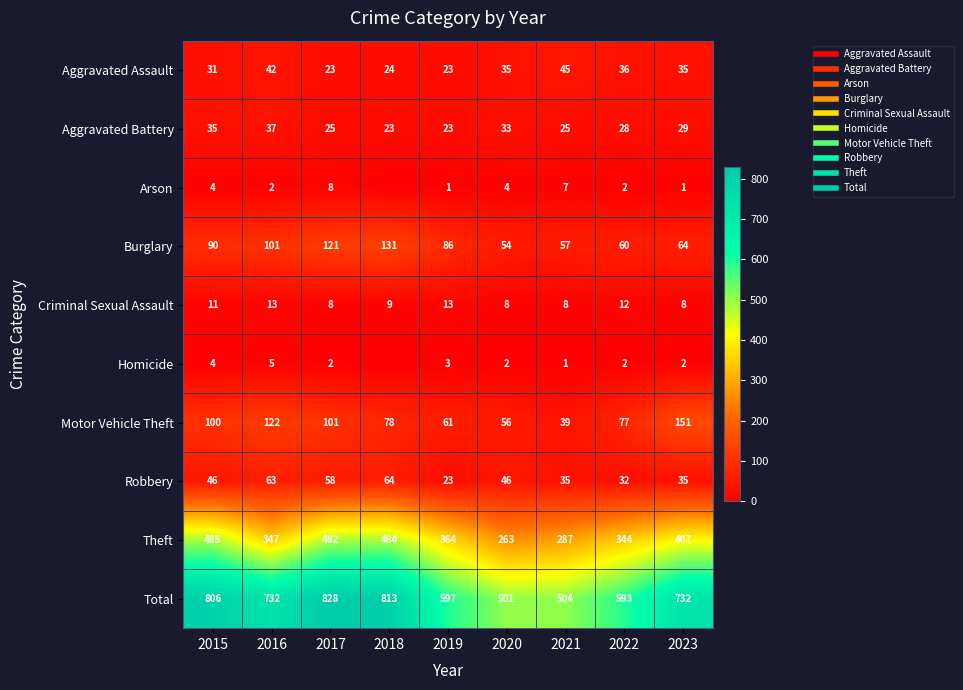

Is the value of Aggravated Battery at 2020 greater than the value of Theft at 2020?

No